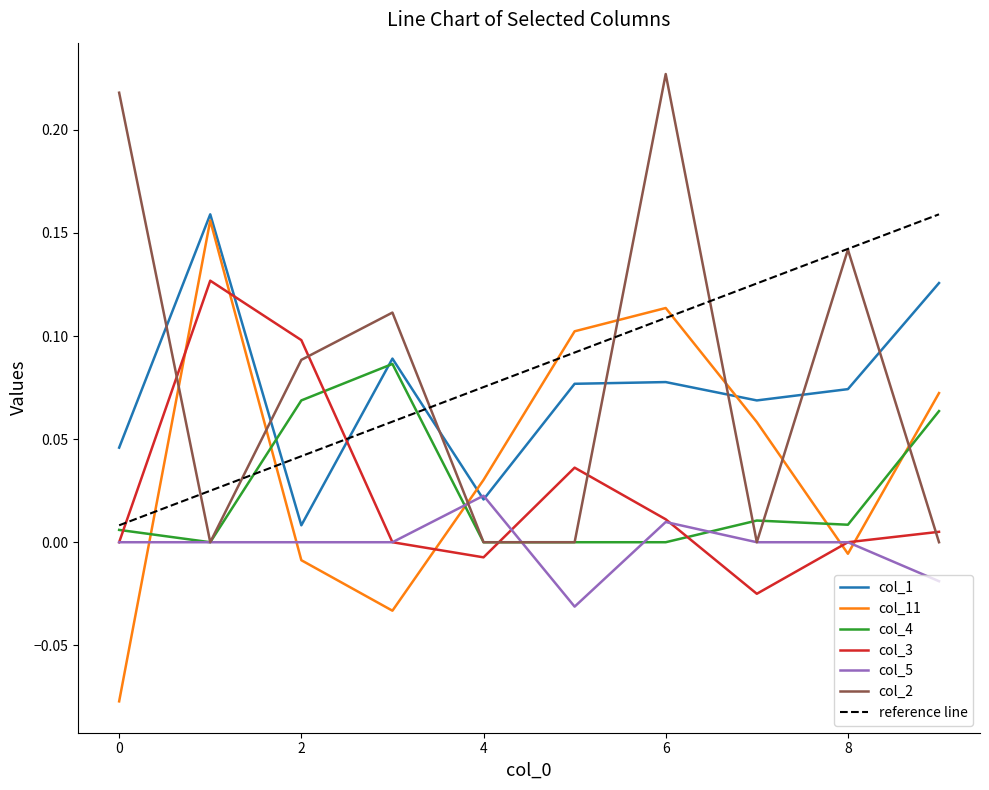

In col_2, how many points are higher than both neighbors (excluding endpoints)?

3